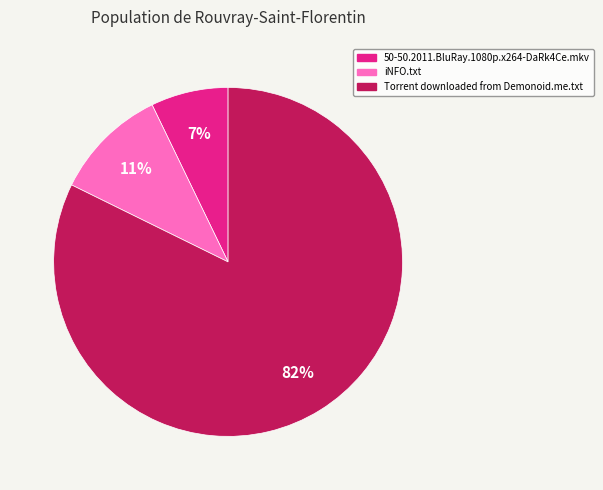

Which category has the biggest portion of the pie?

Torrent downloaded from Demonoid.me.txt